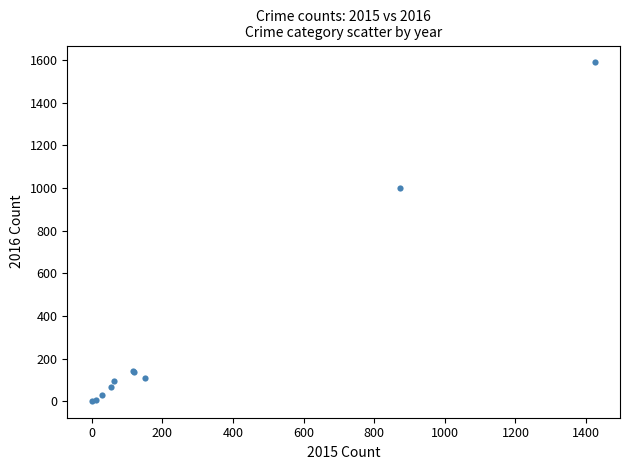

What Y value in the scatter plot is closest to 795?

999